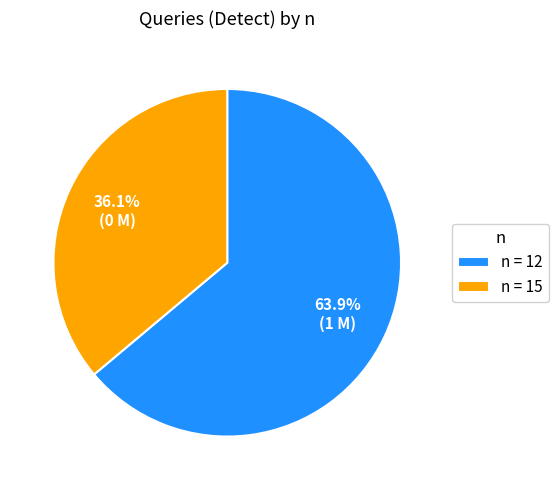

Count the number of slices in the pie.

2